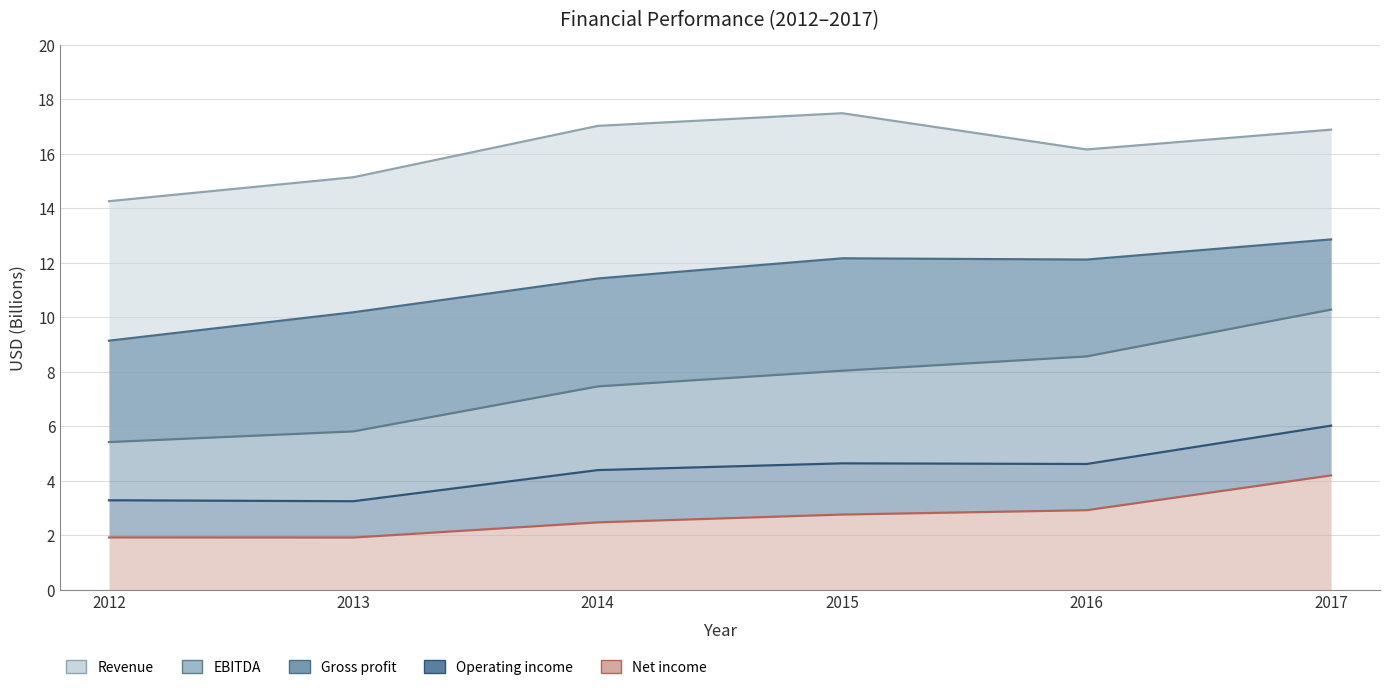

What is the difference between the maximum and minimum values in the Revenue series?

3.2